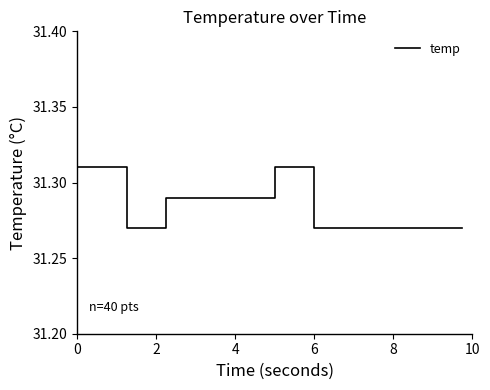

How many lines are shown in the chart?

1